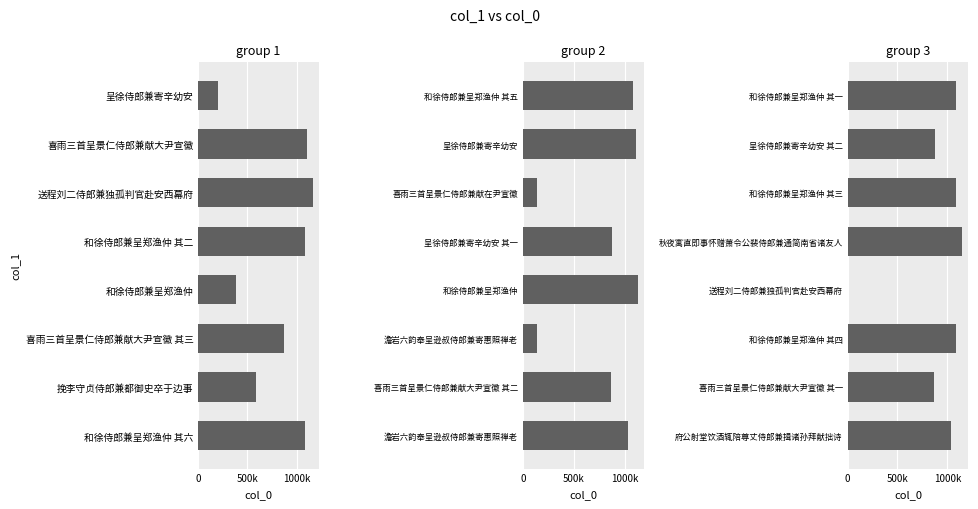

Where is the data nearest to the value 578627?

喜雨三首呈景仁侍郎兼献大尹宣徽 其一